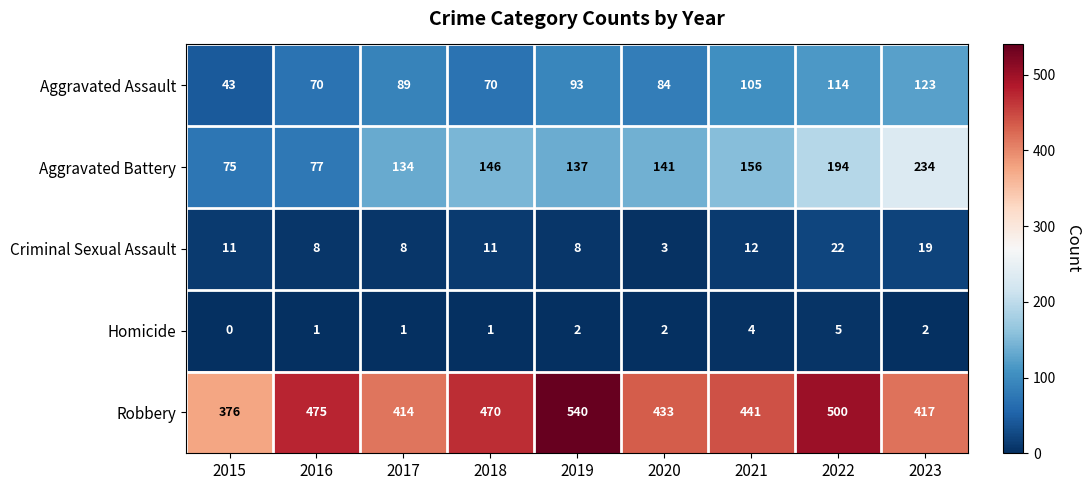

The value of Aggravated Battery at 2016 is 77. True or false?

True